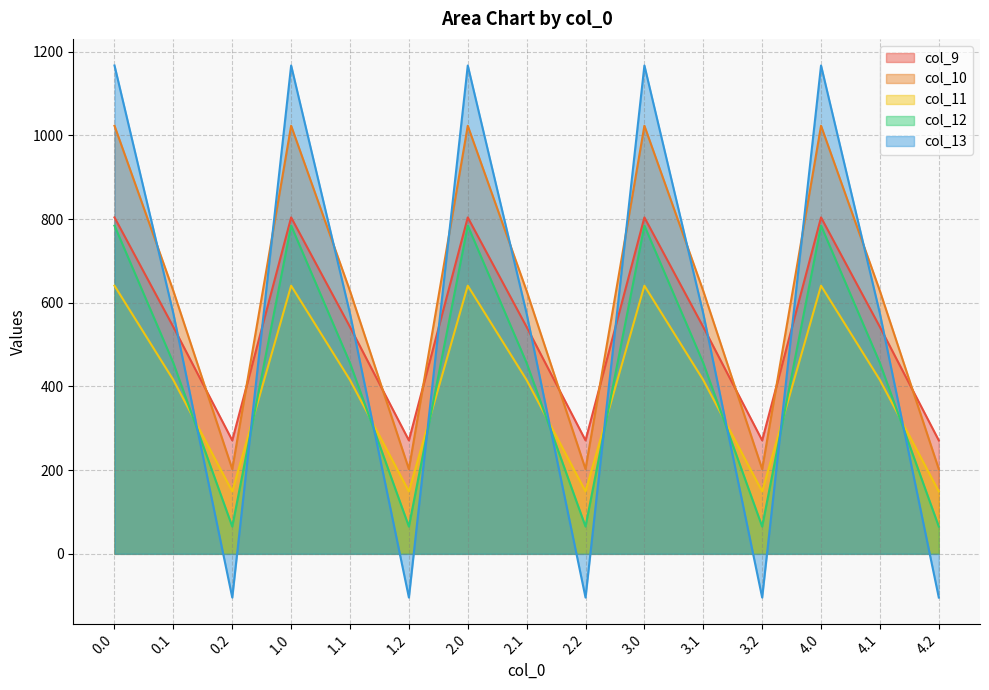

Between 1.1 and 2.2, which is larger?

1.1